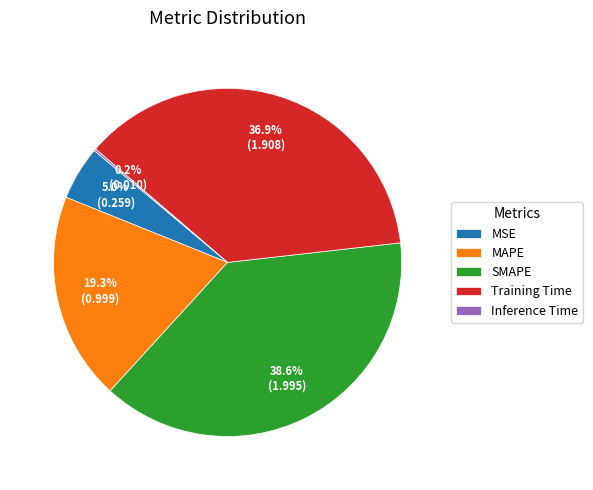

Between MAPE and Training Time, which is larger?

Training Time